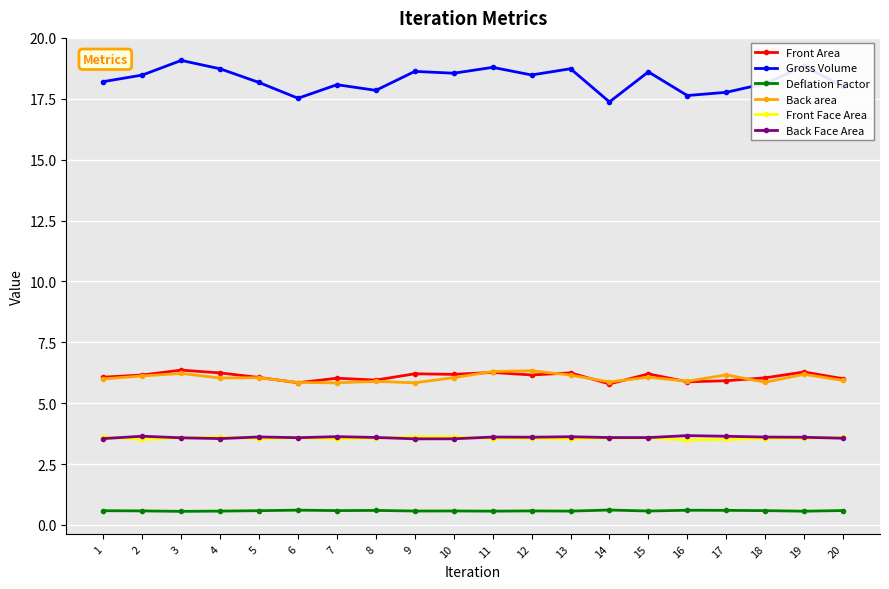

Is the value of Deflation Factor at 20 greater than the value of Front Area at 6?

No